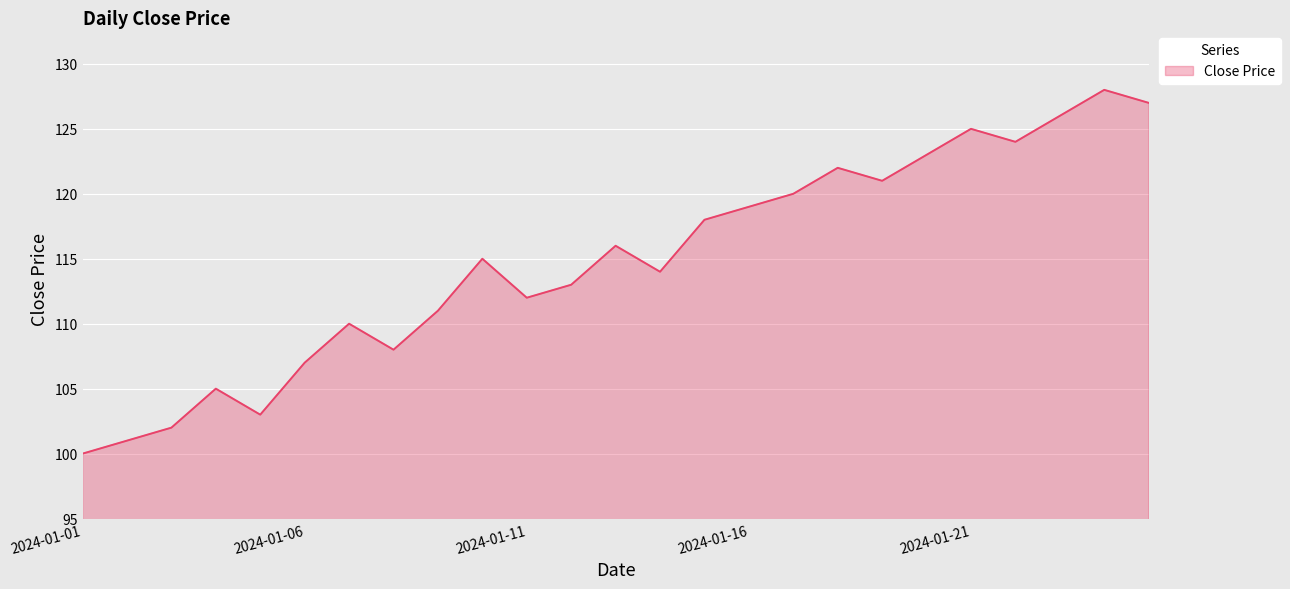

What is the greatest value displayed?

128